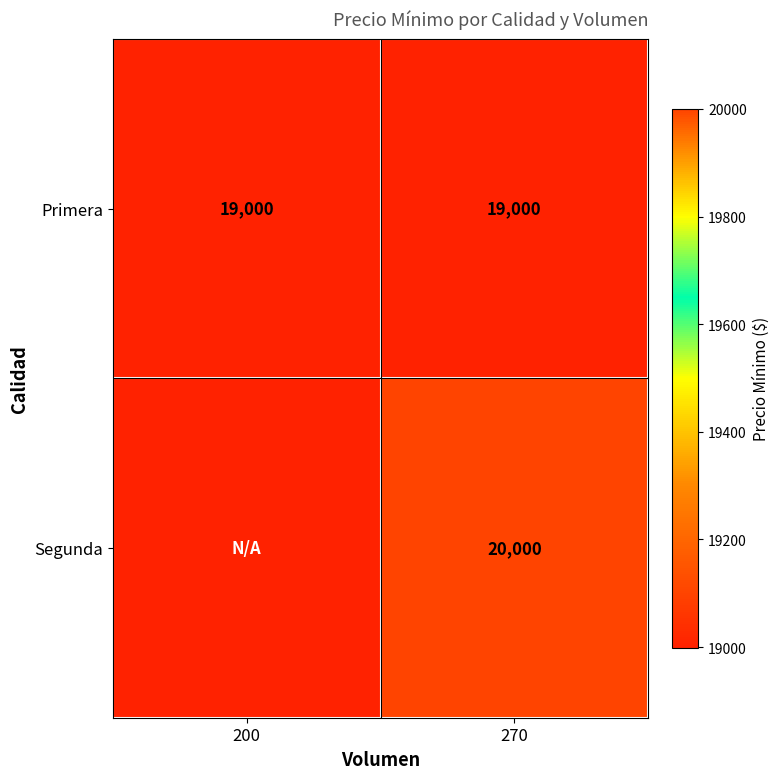

Between 200 and 270, which is larger?

200